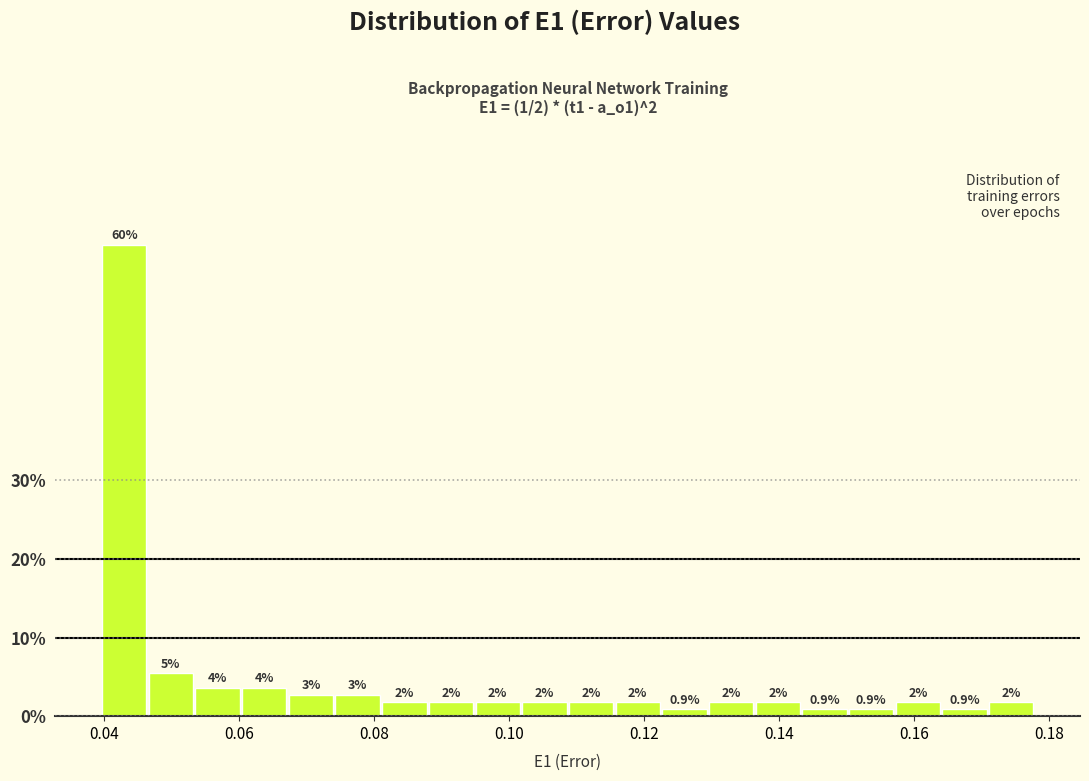

Read against the x-axis, roughly where is the centre of the tallest bar?

0.044